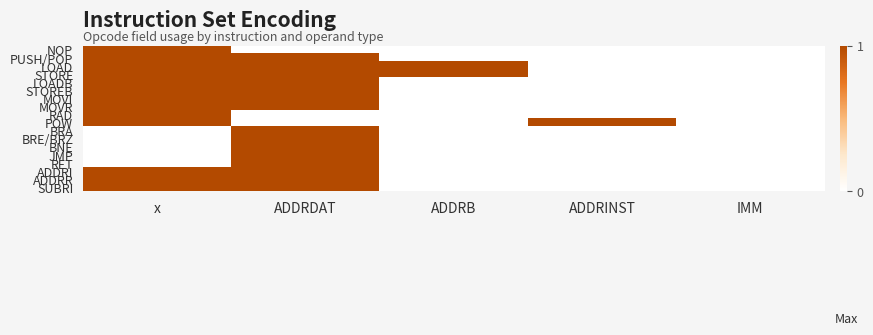

At which category is the sum across all series the highest?

ADDRDAT